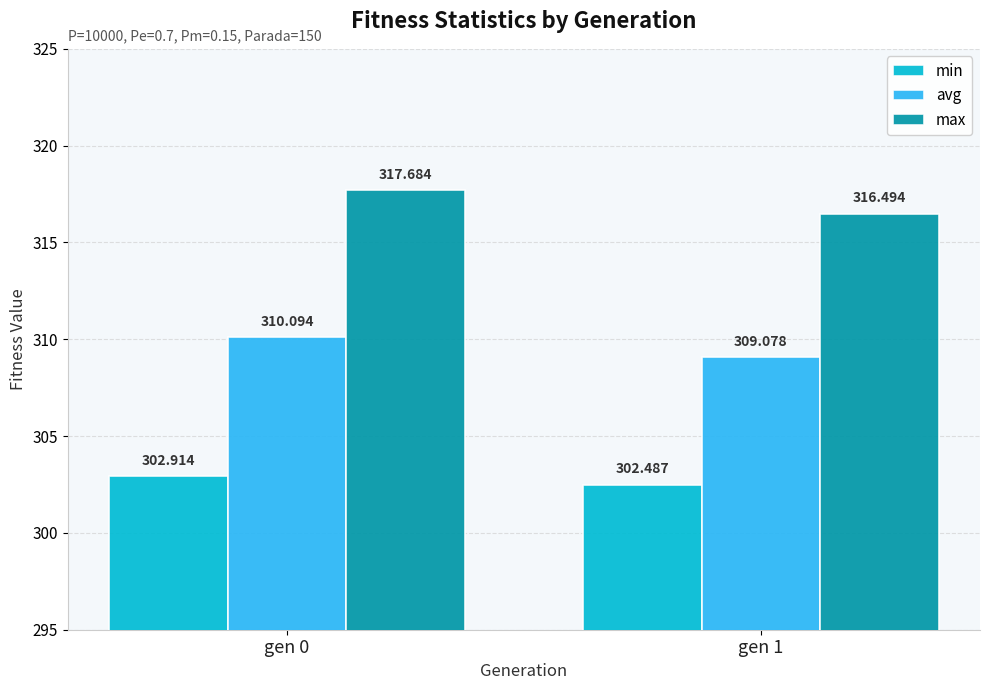

What is the total value across all series at gen 0?

930.7